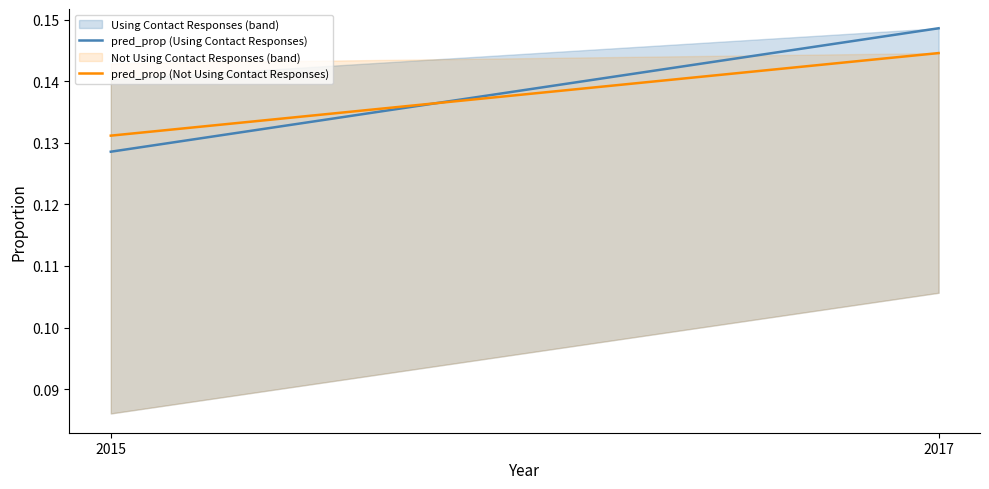

Where is pred_prop (Using Contact Responses) nearest to the value 0?

2015